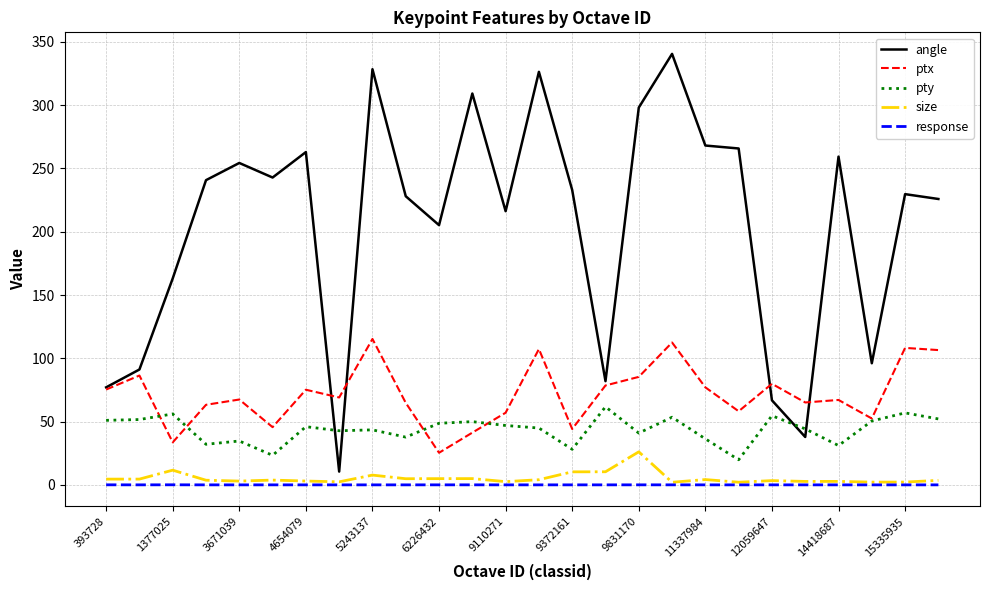

Which series has the largest total across all categories?

angle